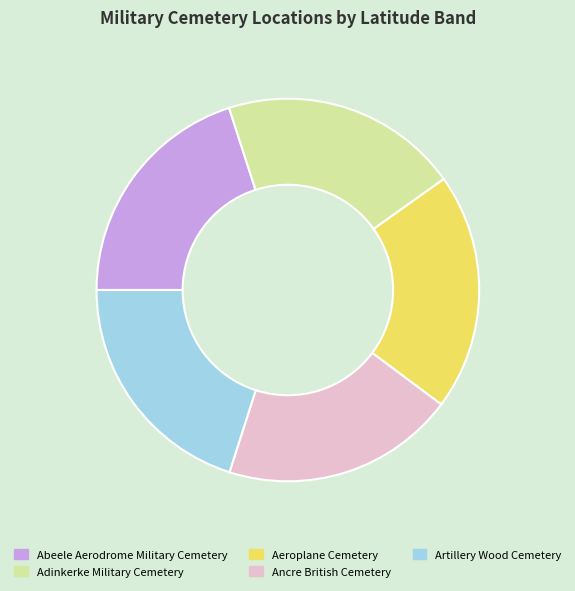

Count the number of slices in the pie.

5